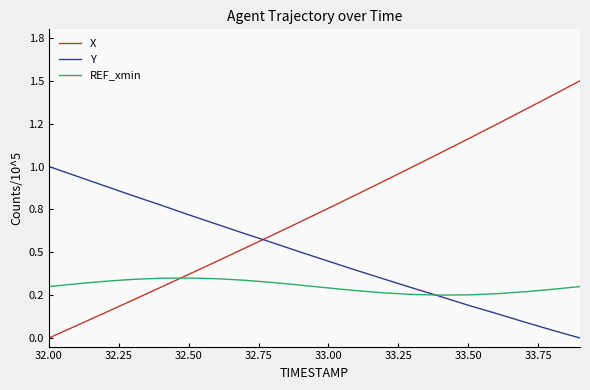

True or false: Y and REF_xmin intersect in this chart.

True